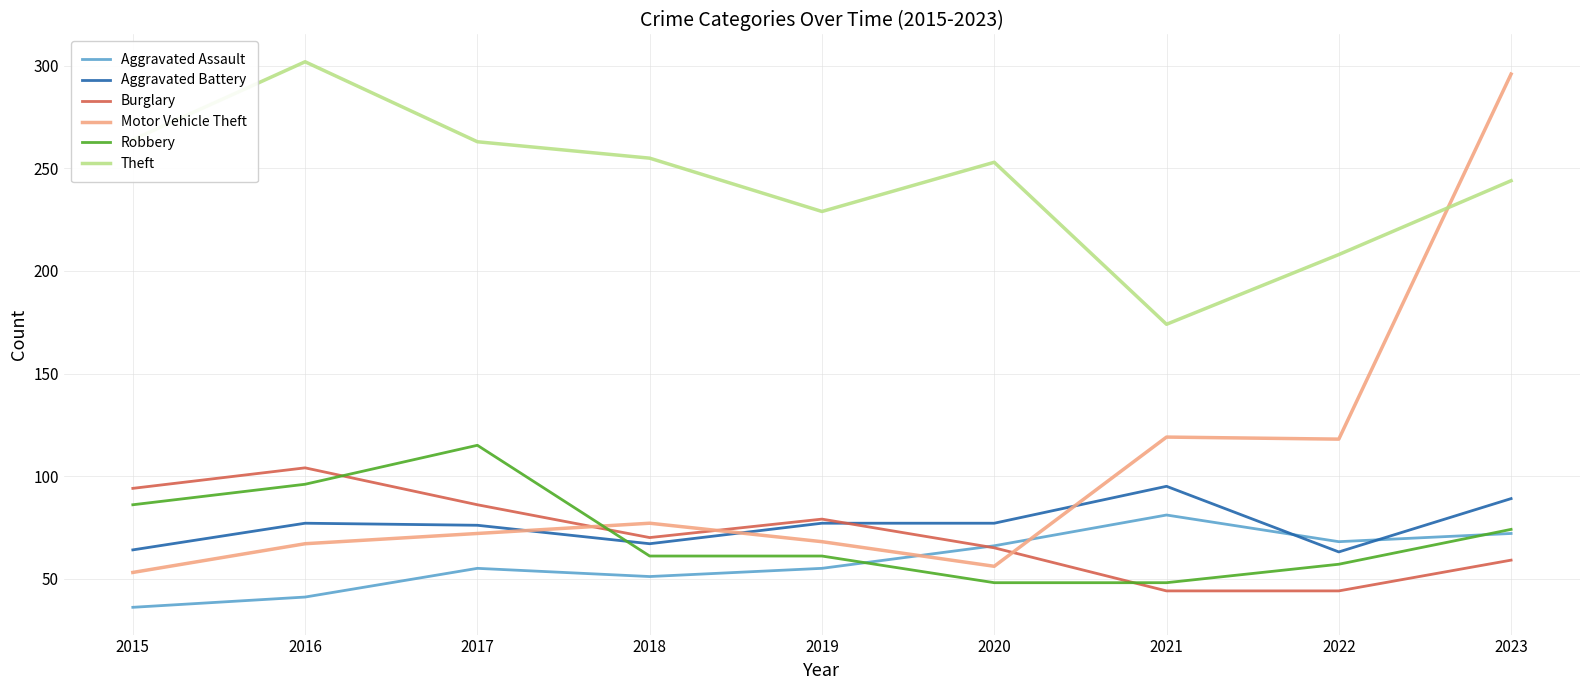

What is the approximate value of Motor Vehicle Theft at 2022?

118